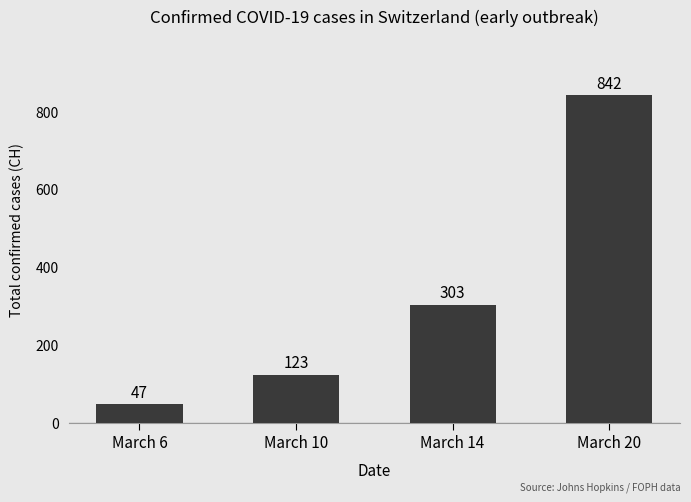

How many bars are there in total?

4